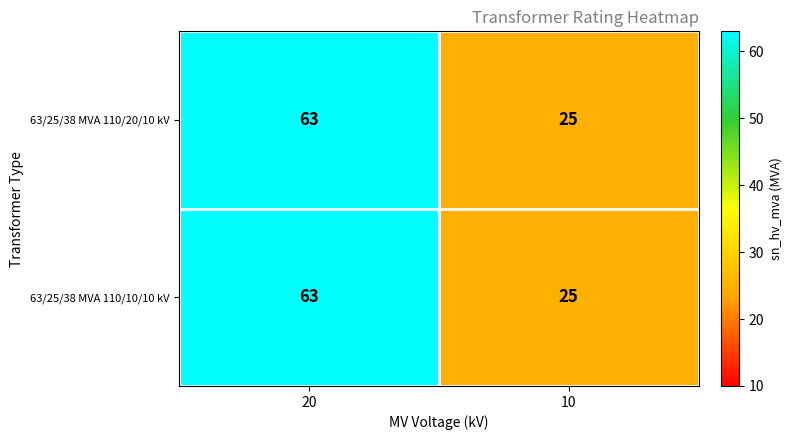

At which label does 63/25/38 MVA 110/20/10 kV reach its minimum?

10